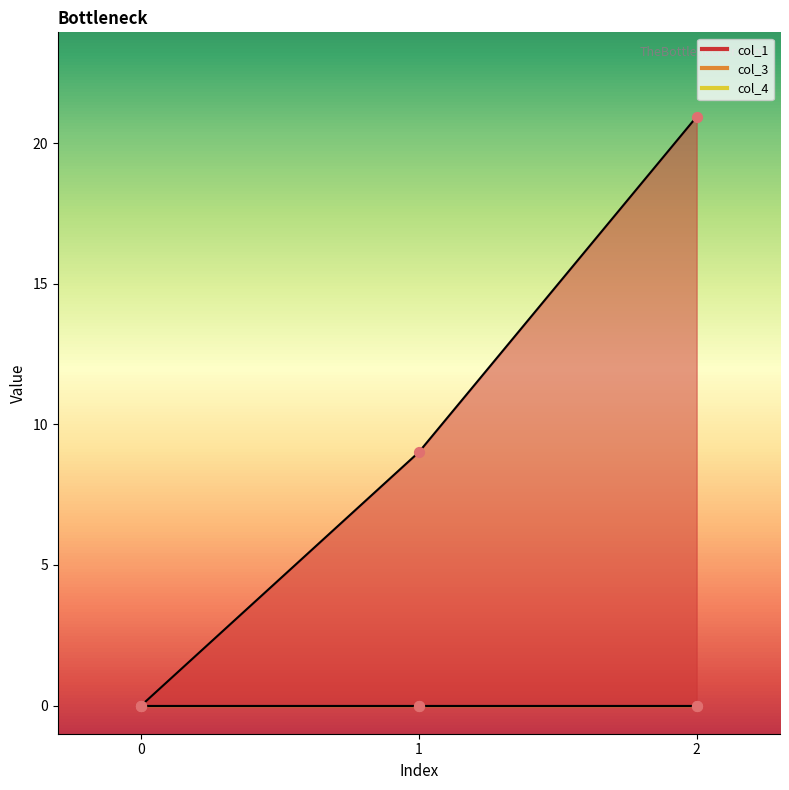

At which category is the sum across all series the highest?

2